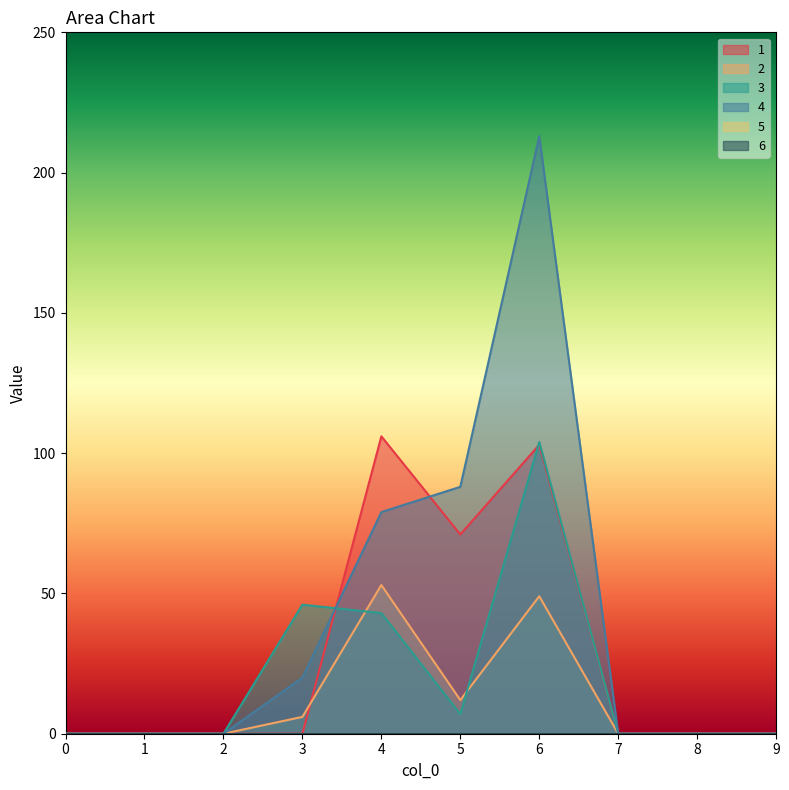

Between which two adjacent categories do 3 and 2 first intersect?

3 and 4